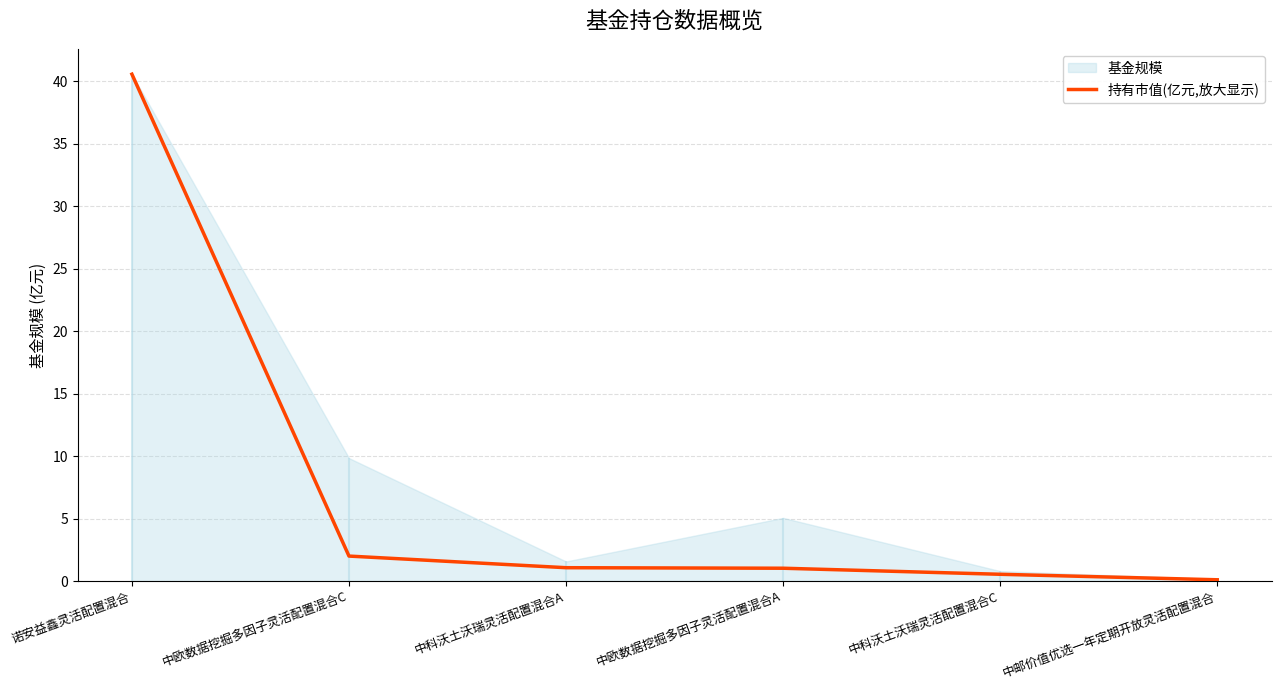

What is the difference between the maximum and minimum values?

40.4